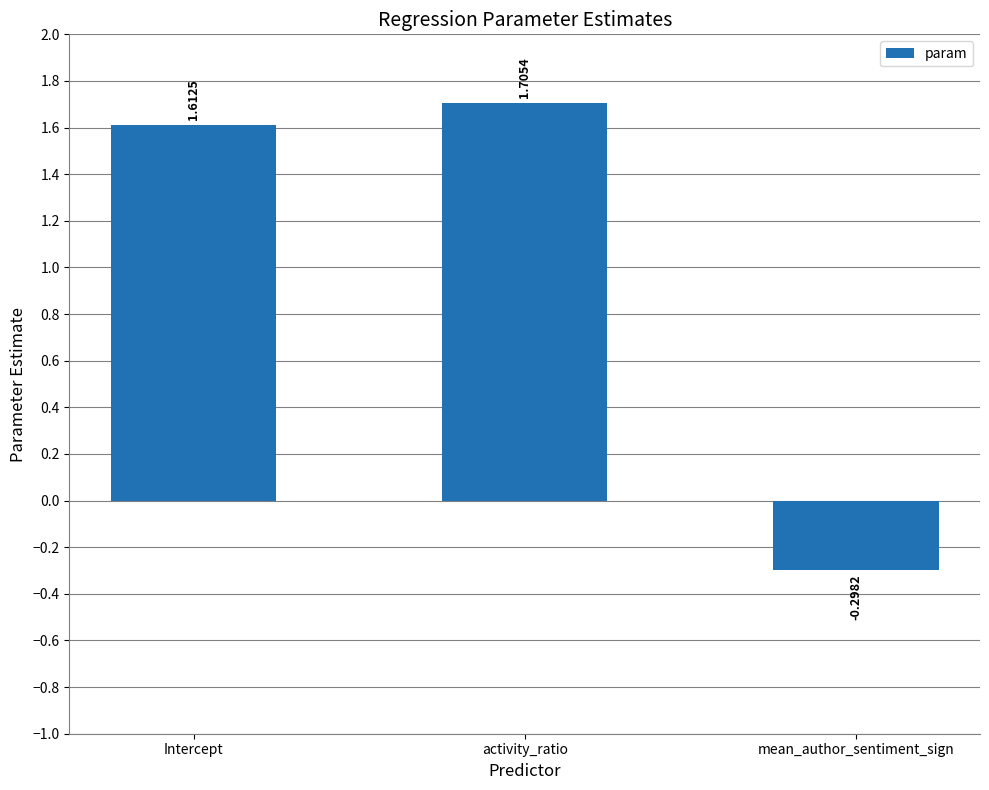

At which label does the data first exceed 1?

Intercept